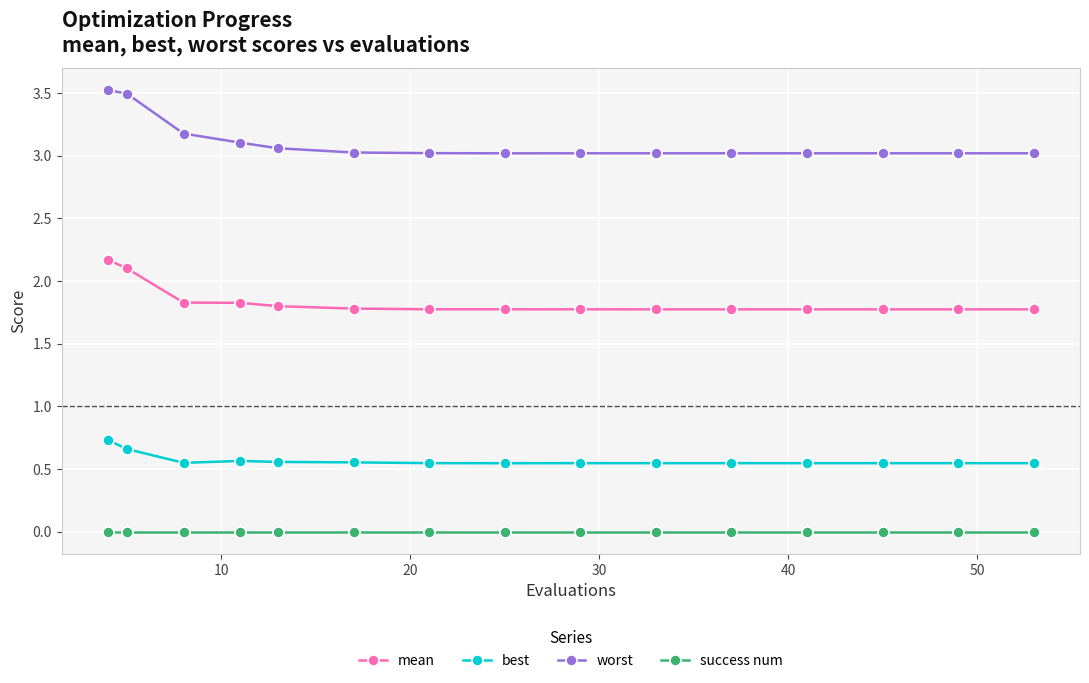

True or false: success num and worst intersect in this chart.

False